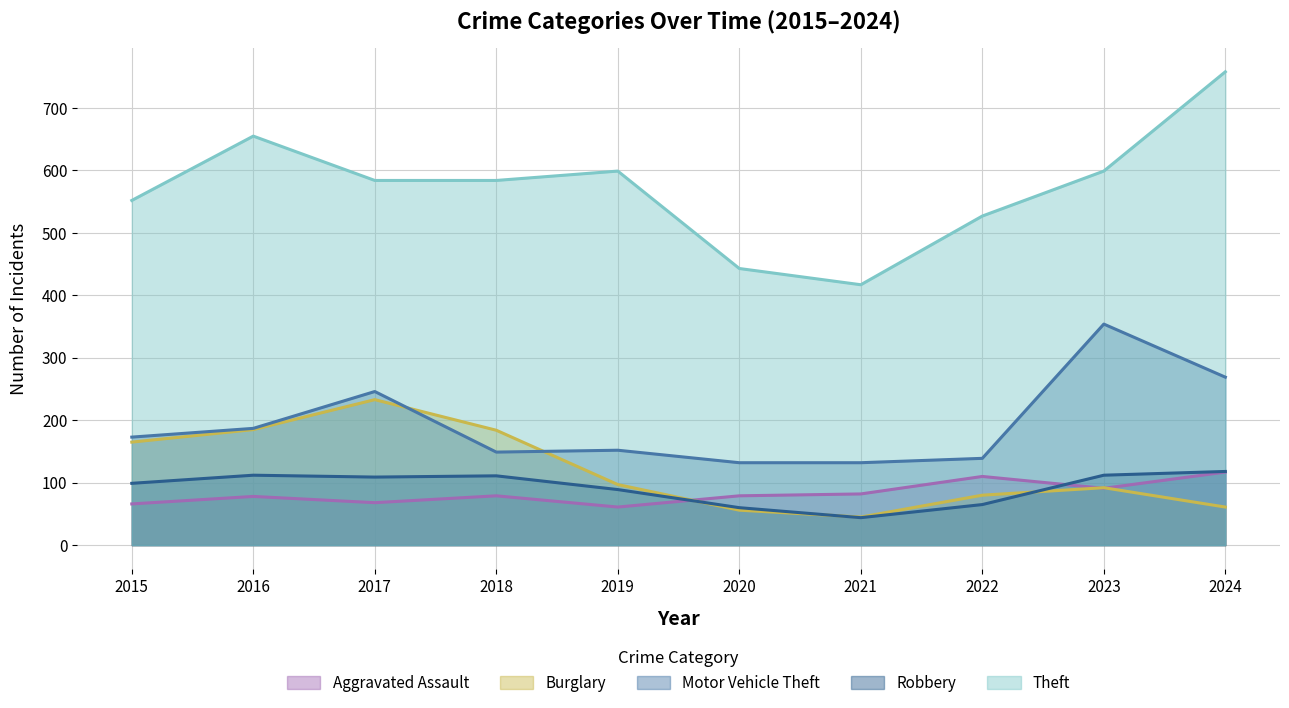

What is the difference between the Theft values at 2021 and 2024?

341